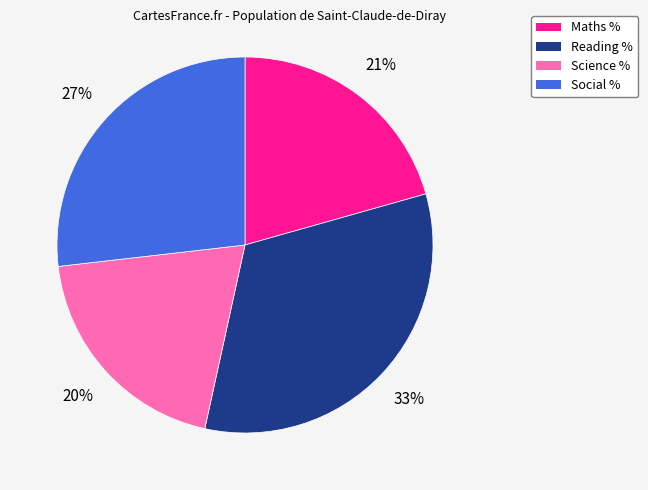

Which has a higher value, Social % or Maths %?

Social %